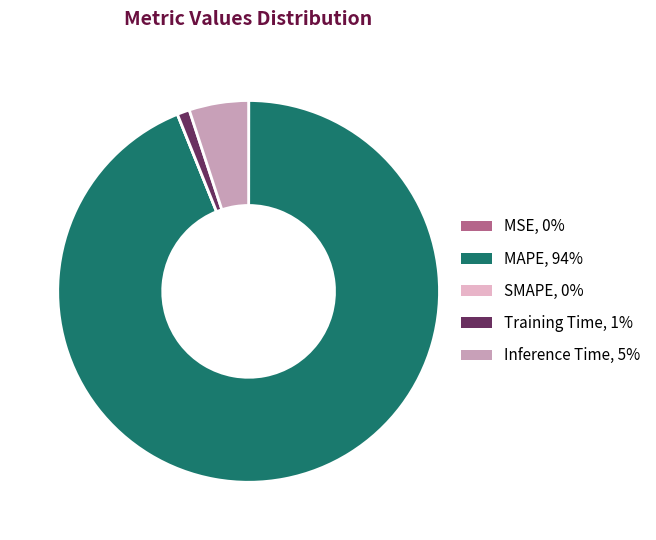

Is there a majority slice in this chart?

Yes